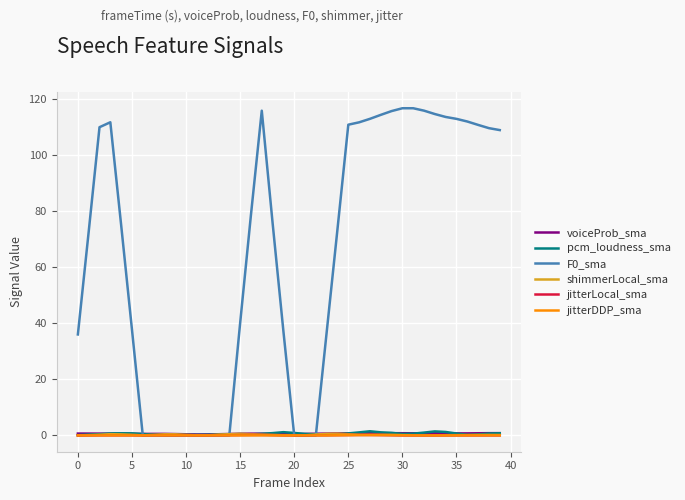

How many values in shimmerLocal_sma are above zero?

36